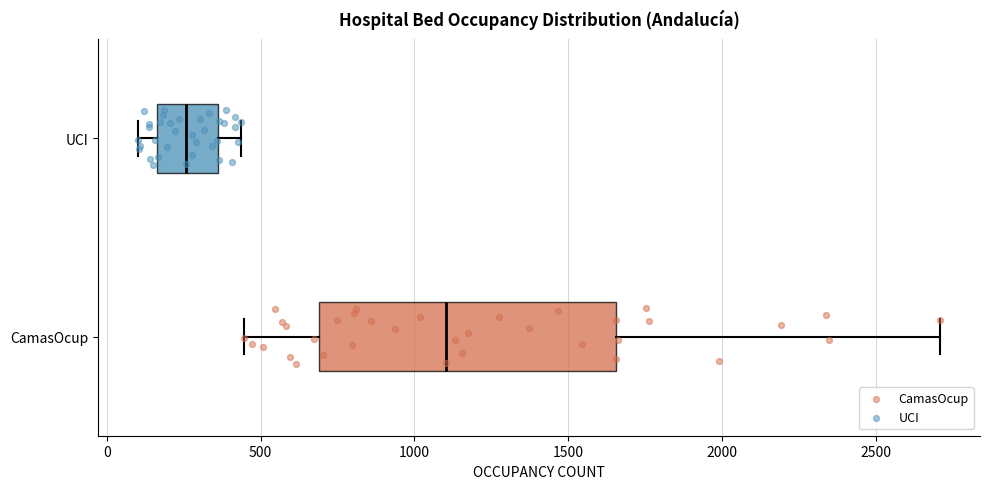

Where does the right whisker of the box for UCI end on the x-axis? The values are not printed on the chart, so give them approximately, as read against the axis.

450